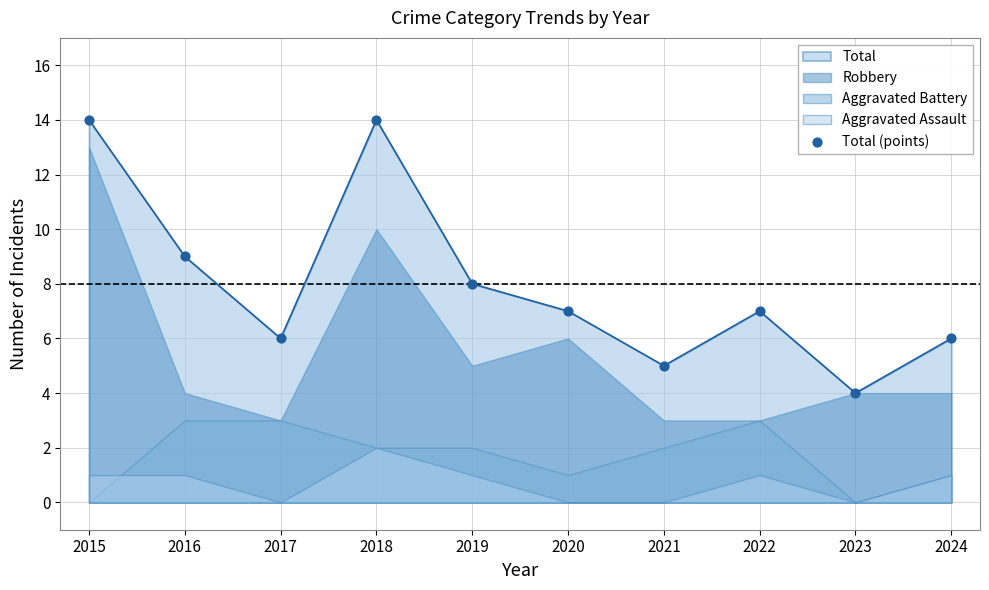

Approximately how many times larger is the value at 2017 compared to 2023?

1.5